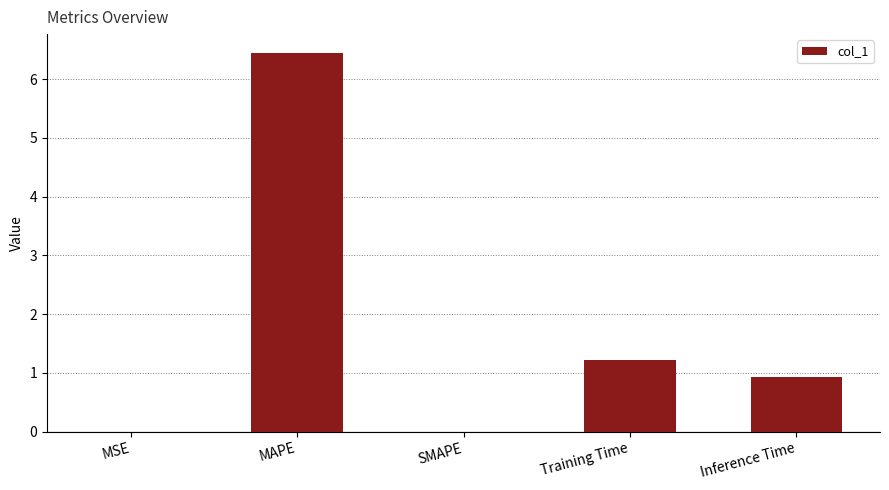

What is the sum of the values at MSE and Inference Time?

0.9